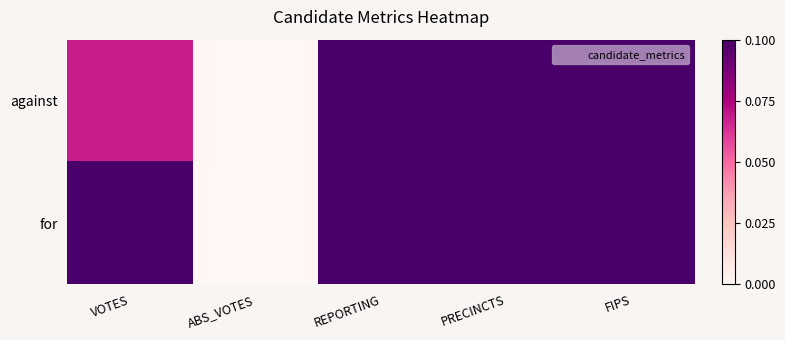

What is the greatest value displayed?

1.0